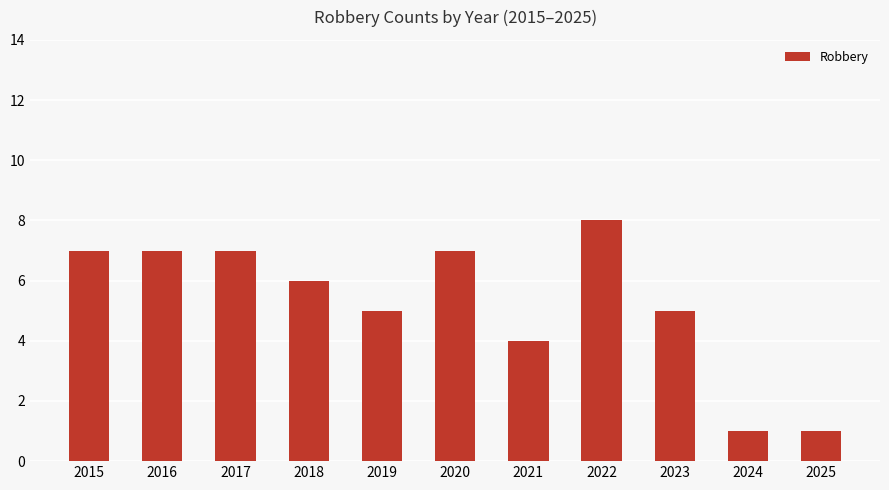

What is the difference between the values at 2023 and 2025?

4